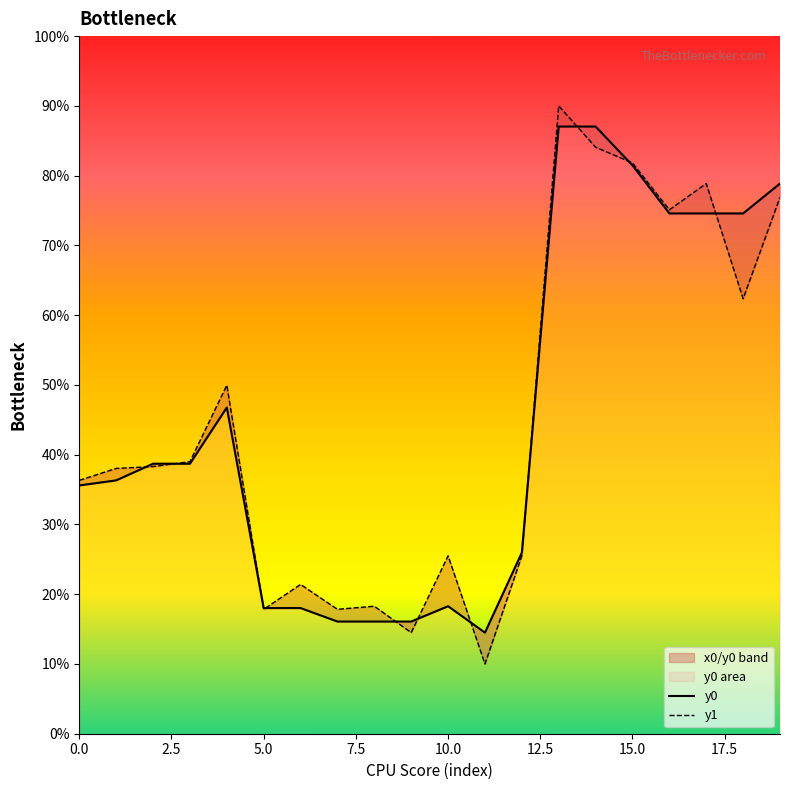

Count the number of data series in this chart.

2